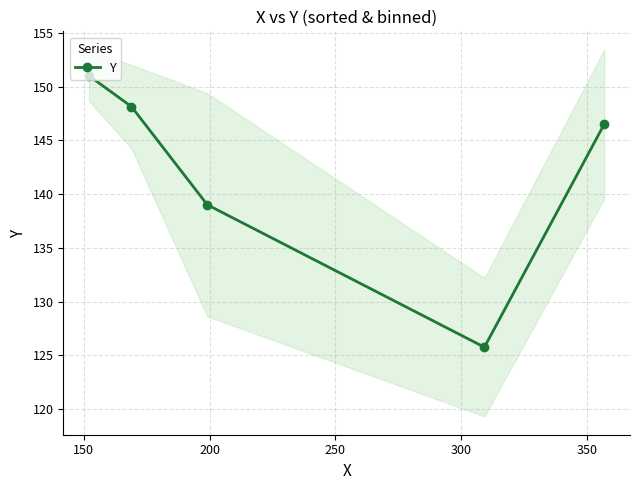

How many data points are above 146?

3